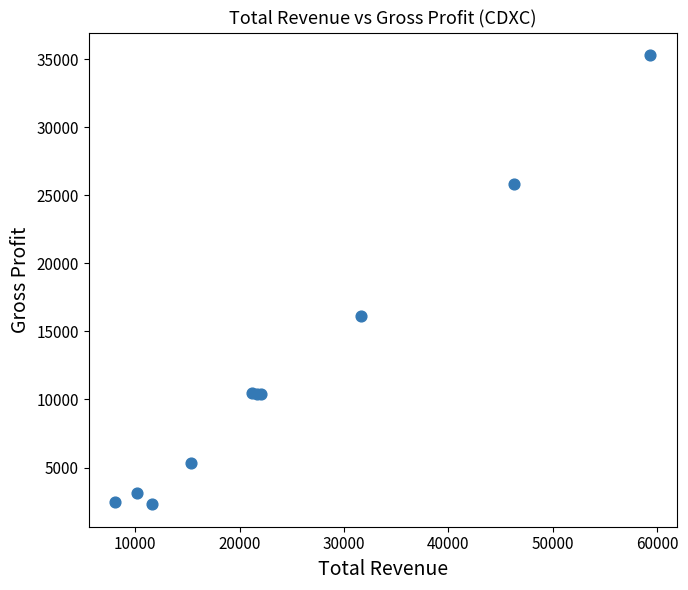

What Y value in the scatter plot is closest to 18800?

16100